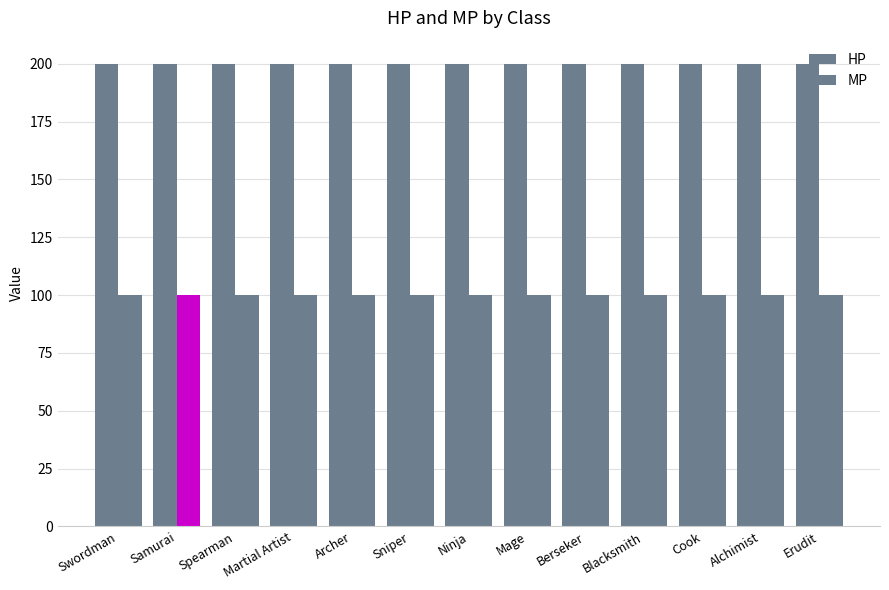

Count the number of data series in this chart.

2